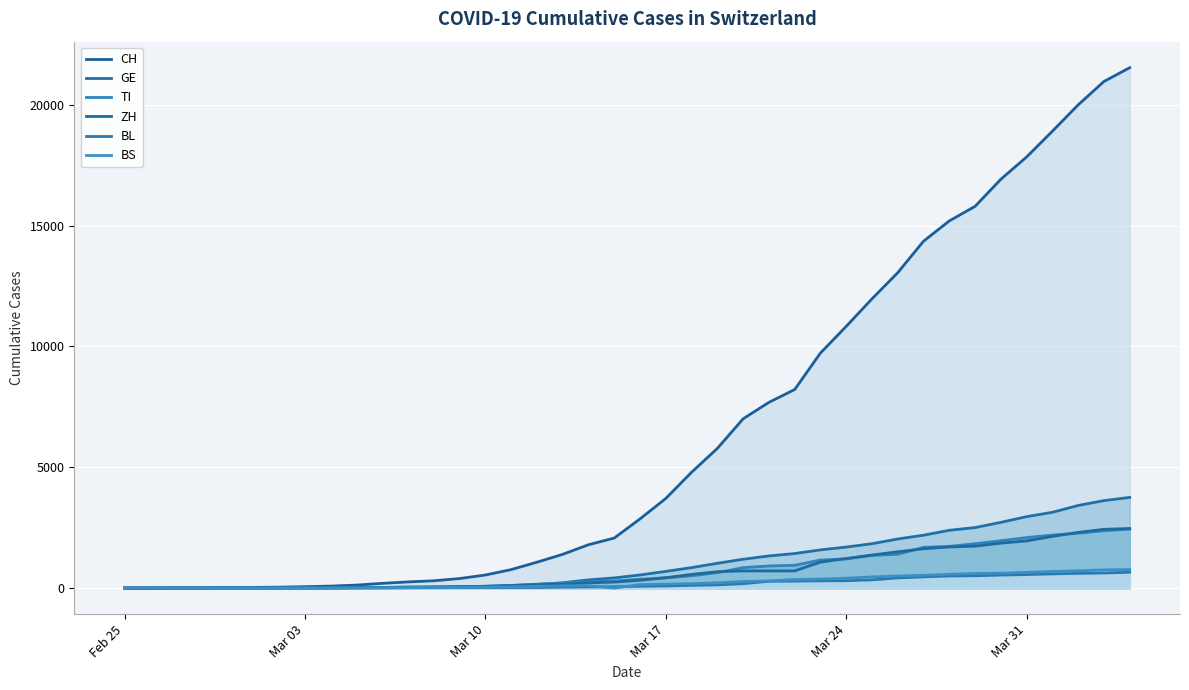

Does the chart display data point markers on the line(s)?

No